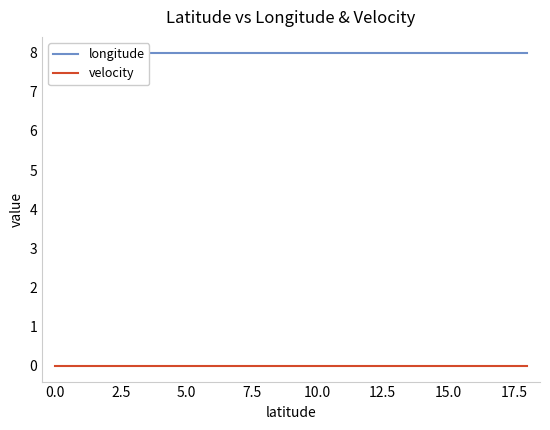

List the series in order of their overall mean, lowest first.

velocity, longitude